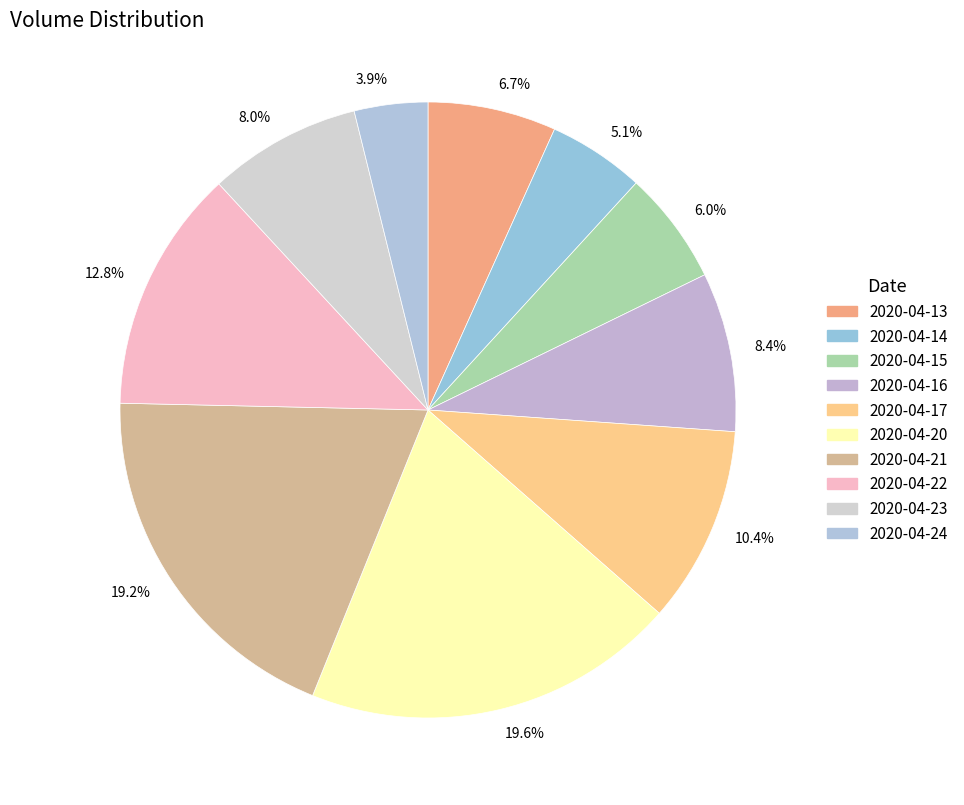

Does 3.9% represent more than half of the total?

No